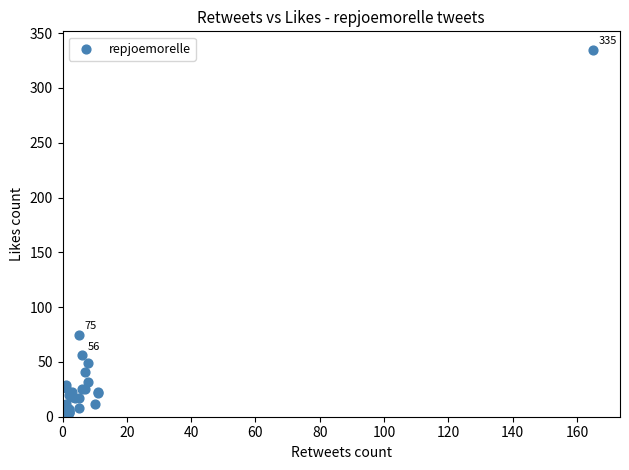

What Y value in the scatter plot is closest to 168?

75